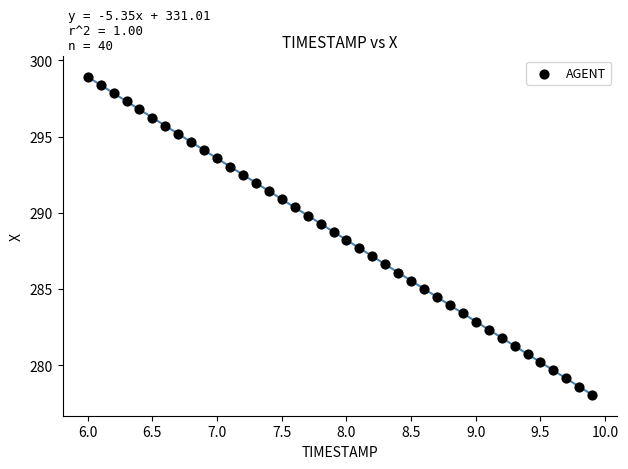

What is the range of Y values (max minus min)?

20.9